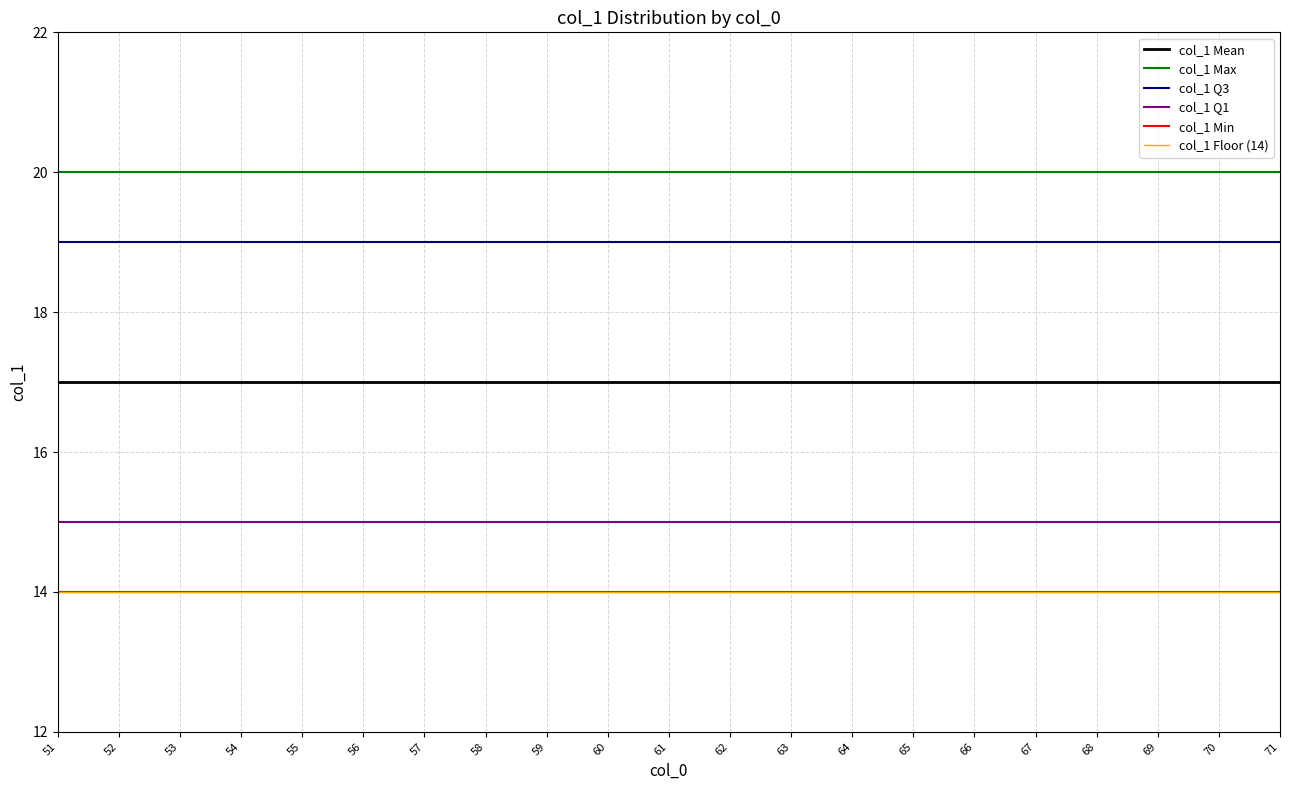

Reading left to right, extract all data points from this chart.

col_1 Mean: 51=17	52=17	53=17	54=17	55=17	56=17	57=17	58=17	59=17	60=17	61=17	62=17	63=17	64=17	65=17	66=17	67=17	68=17	69=17	70=17	71=17
col_1 Max: 51=20	52=20	53=20	54=20	55=20	56=20	57=20	58=20	59=20	60=20	61=20	62=20	63=20	64=20	65=20	66=20	67=20	68=20	69=20	70=20	71=20
col_1 Q3: 51=19	52=19	53=19	54=19	55=19	56=19	57=19	58=19	59=19	60=19	61=19	62=19	63=19	64=19	65=19	66=19	67=19	68=19	69=19	70=19	71=19
col_1 Q1: 51=15	52=15	53=15	54=15	55=15	56=15	57=15	58=15	59=15	60=15	61=15	62=15	63=15	64=15	65=15	66=15	67=15	68=15	69=15	70=15	71=15
col_1 Min: 51=14	52=14	53=14	54=14	55=14	56=14	57=14	58=14	59=14	60=14	61=14	62=14	63=14	64=14	65=14	66=14	67=14	68=14	69=14	70=14	71=14
col_1 Floor (14): 51=14	52=14	53=14	54=14	55=14	56=14	57=14	58=14	59=14	60=14	61=14	62=14	63=14	64=14	65=14	66=14	67=14	68=14	69=14	70=14	71=14